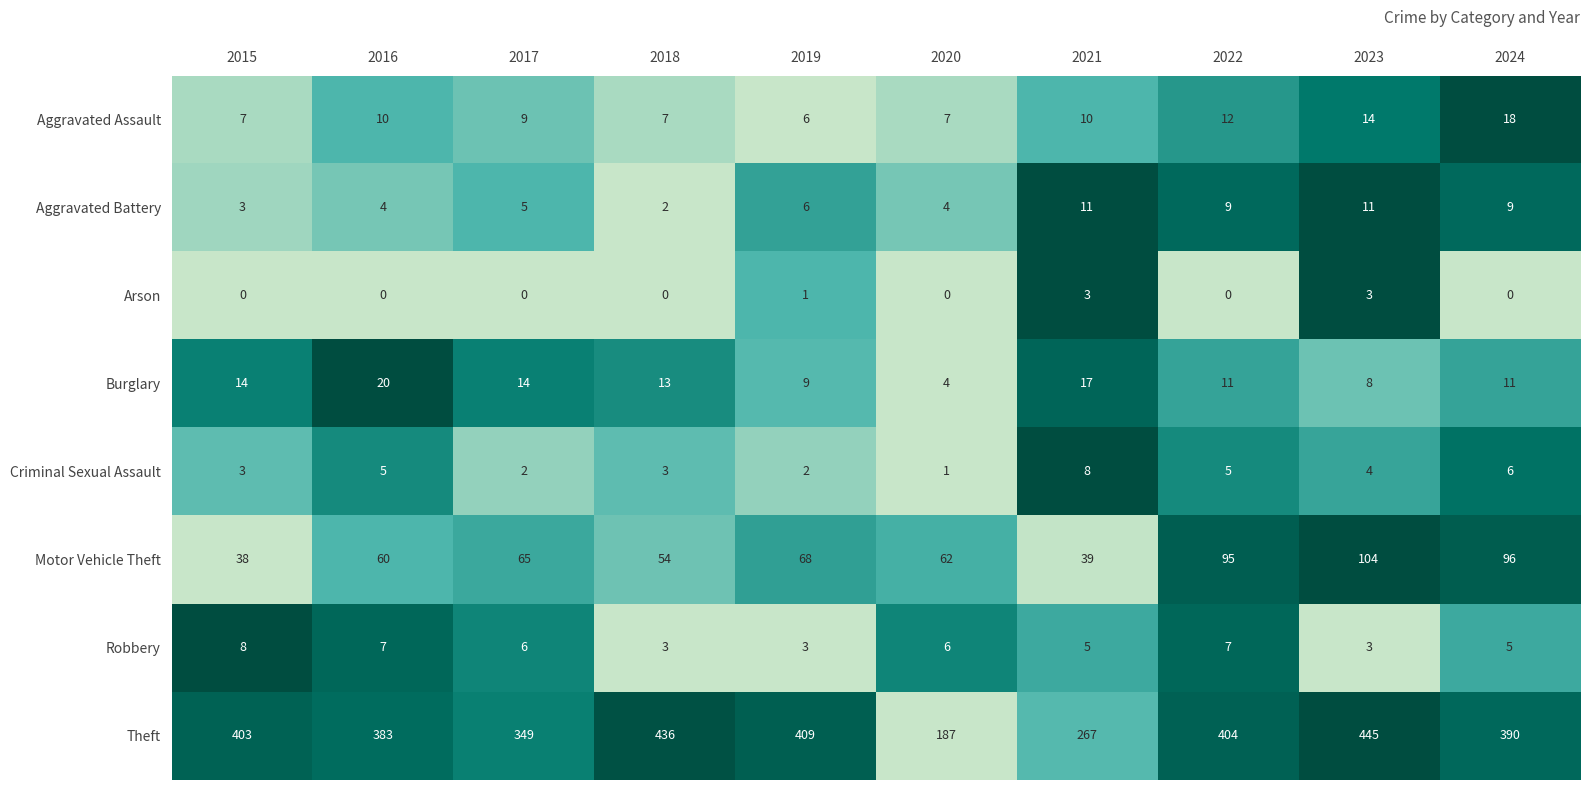

The value of Arson at 2022 is 0. True or false?

True